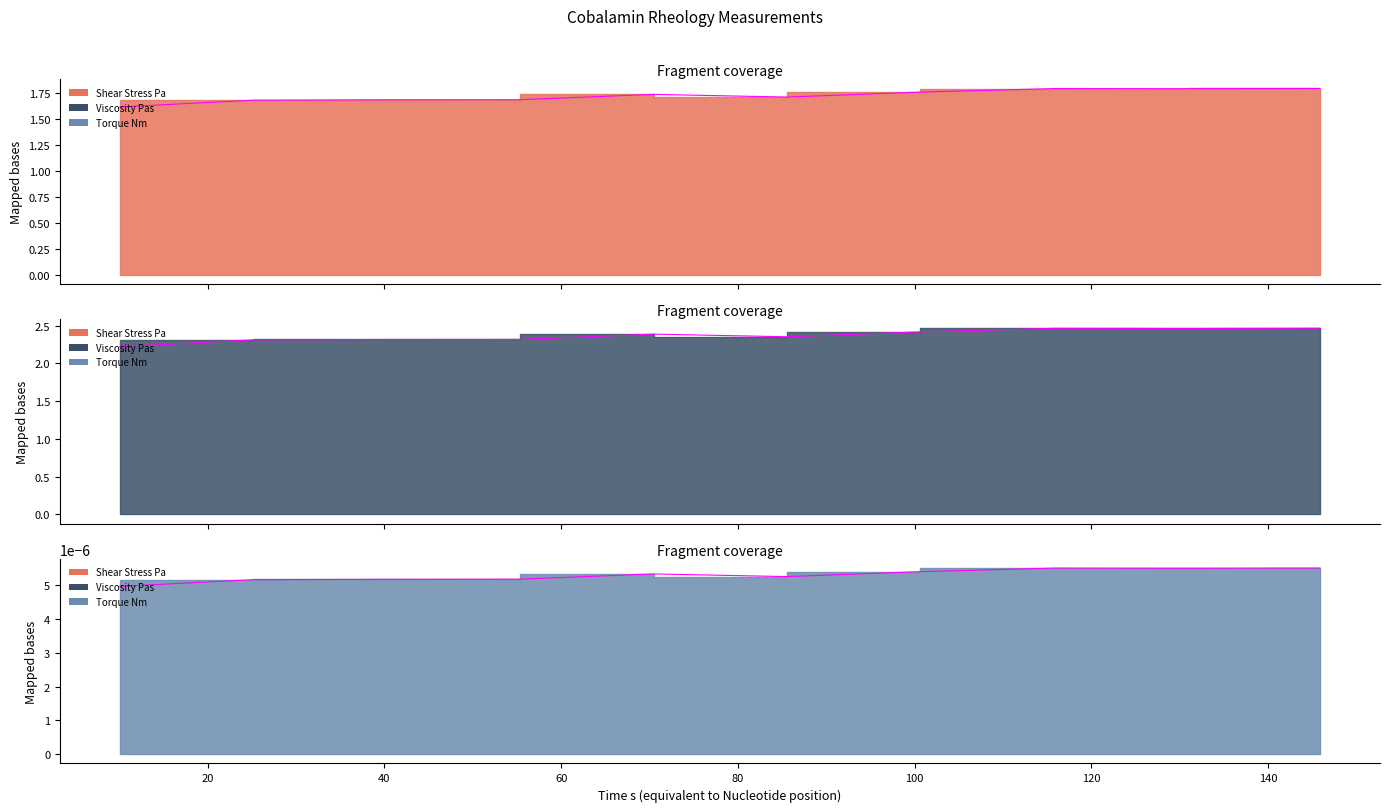

What is the maximum value shown in the chart?

2.5